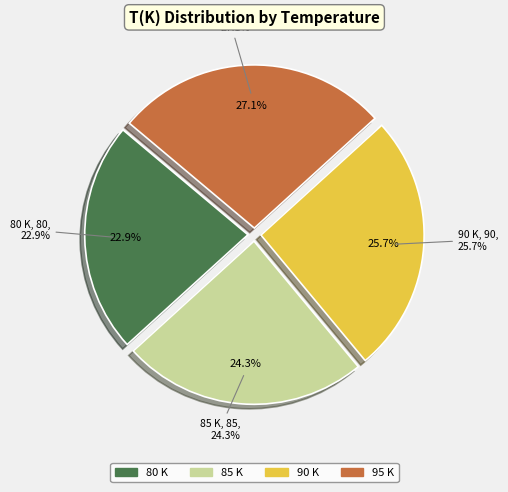

Approximately how many times larger is the value at 85 K compared to 90 K?

0.9